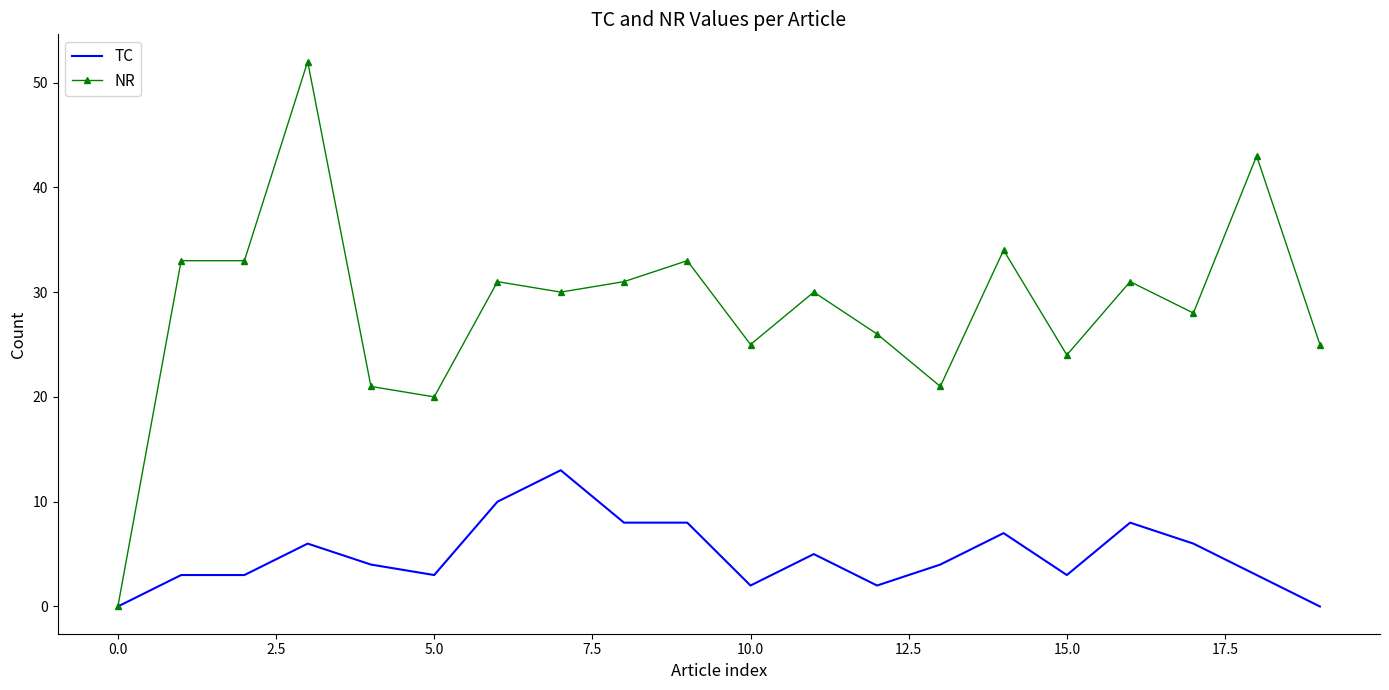

Which series has the widest spread of values?

NR